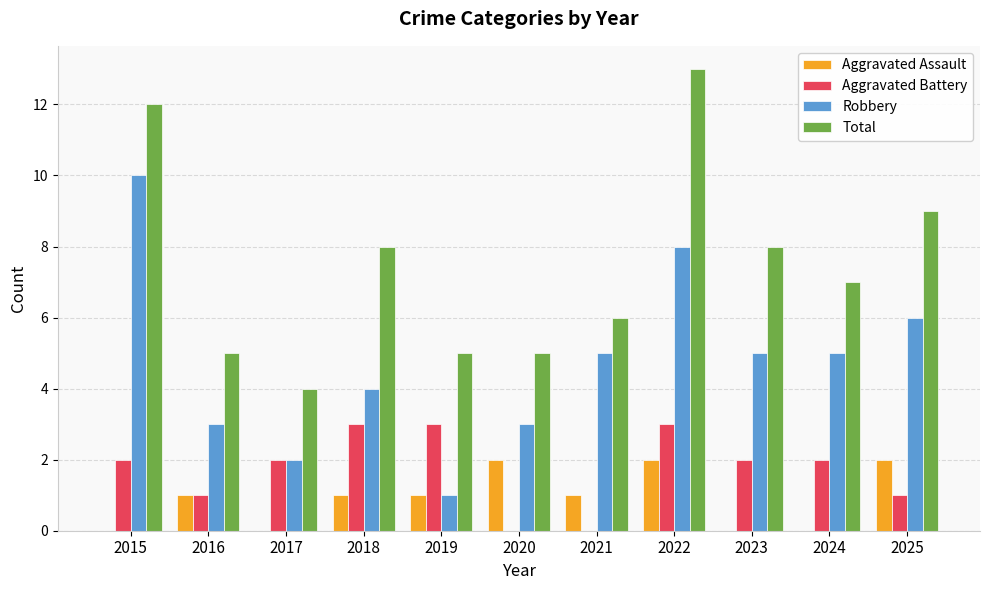

What is the maximum value shown in the chart?

13